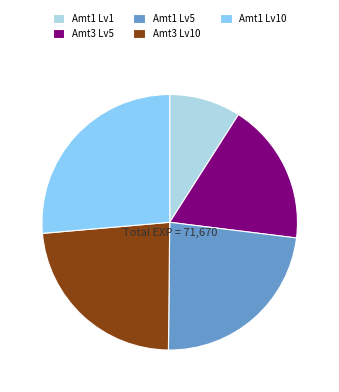

What is the smallest slice in the pie chart?

Amt1 Lv1